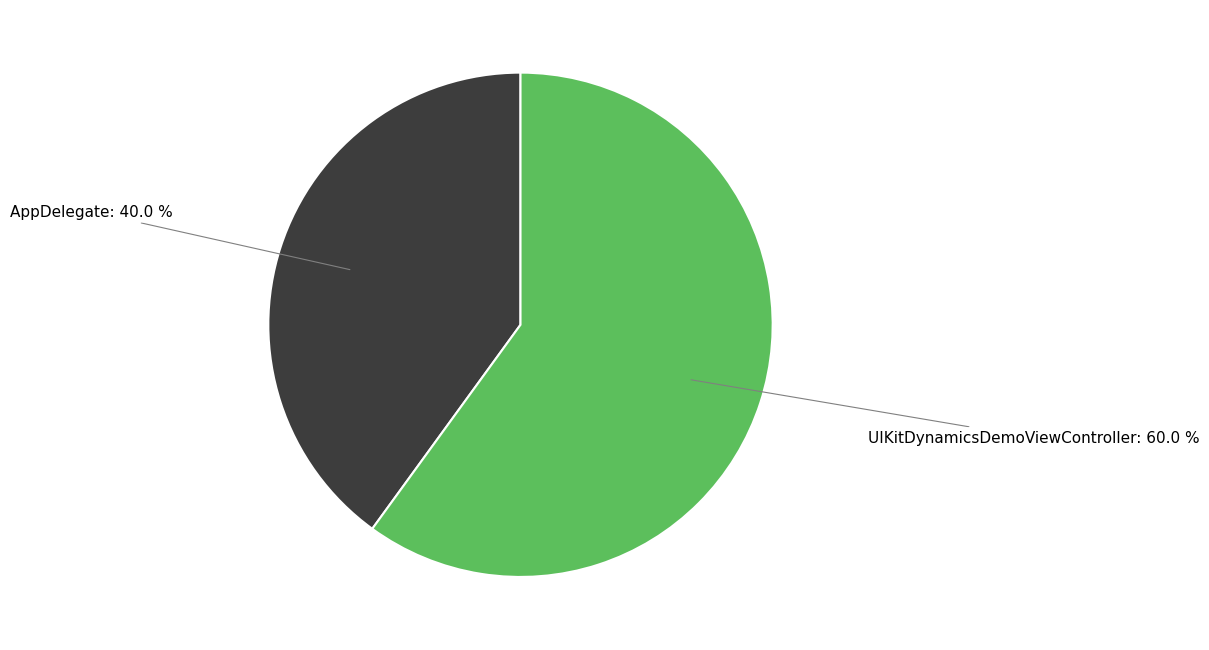

Does any single category account for the majority?

Yes